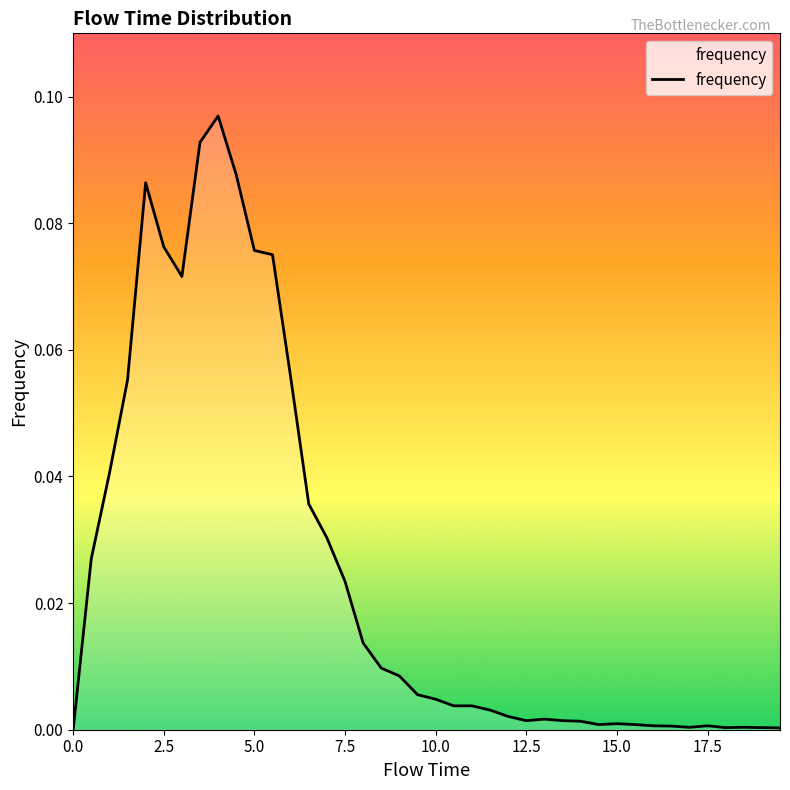

Does the chart display data point markers on the line(s)?

No